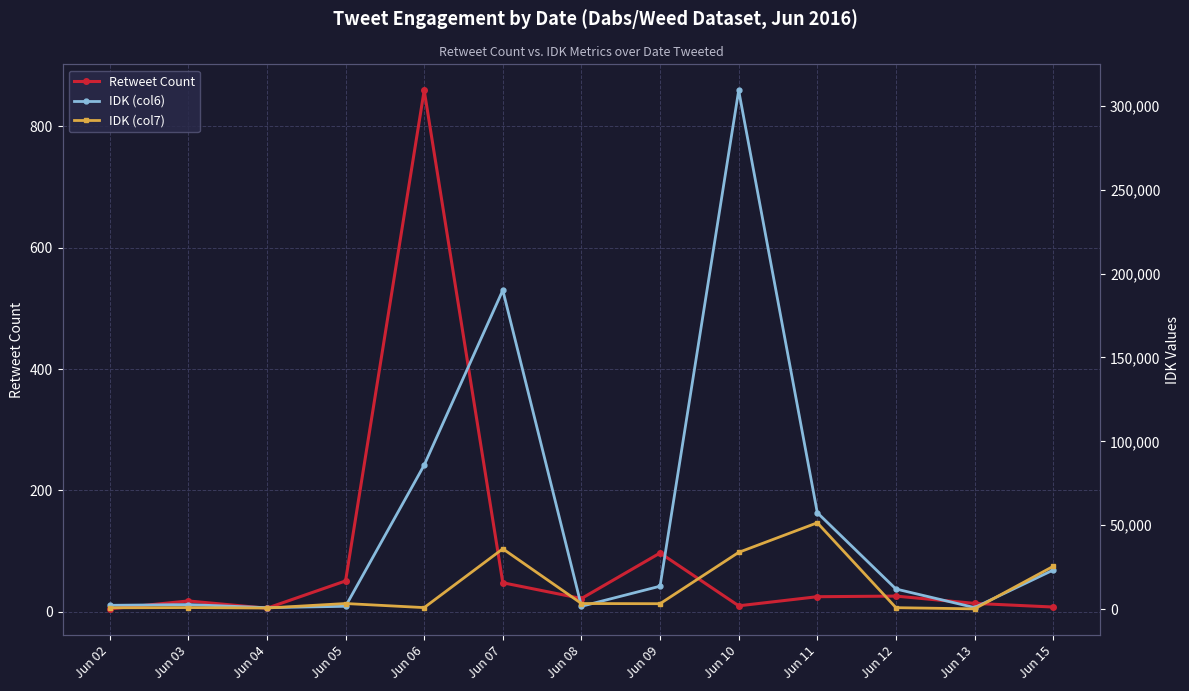

What is the value of the Retweet Count point at the 10th from the left?

25